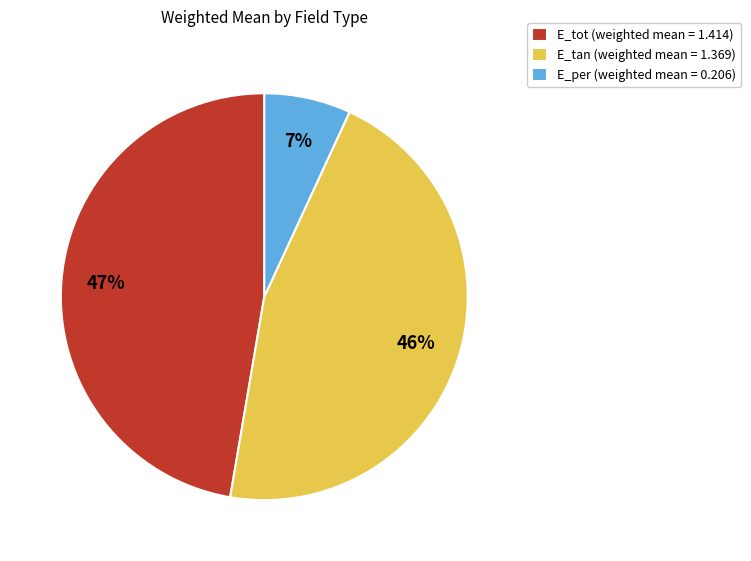

Rank the categories by value from highest to lowest.

E_tot, E_tan, E_per